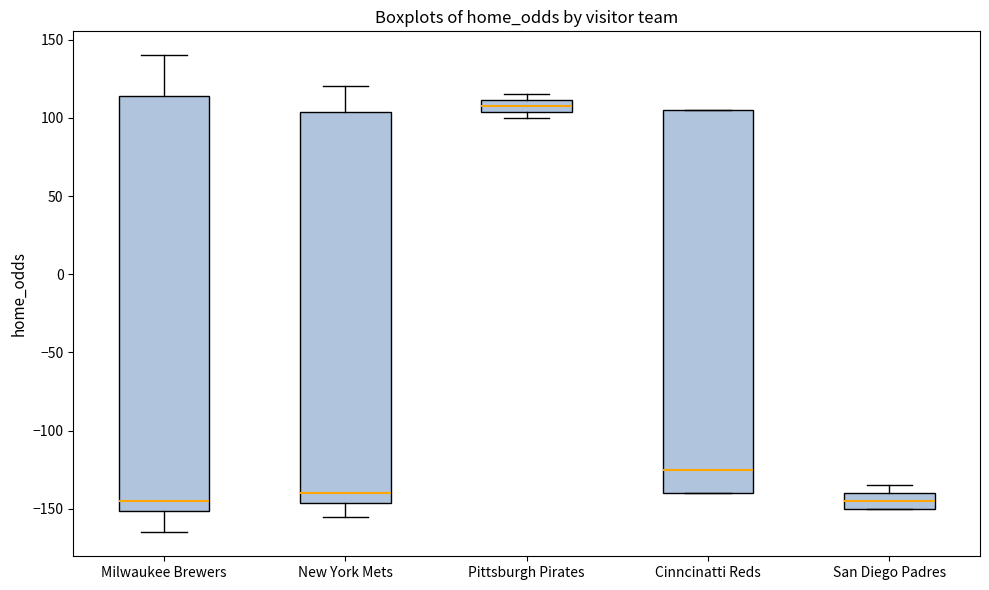

Reading left to right, transcribe this box plot: for each box, give where its median line is, the range the box spans, and where its two whiskers end, as read against the y-axis. The values are not printed on the chart, so give them approximately, as read against the axis.

Milwaukee Brewers: median -145, box -150 to 115, whiskers -165 to 140
New York Mets: median -140, box -145 to 105, whiskers -155 to 120
Pittsburgh Pirates: median 110 (inside the box), box 105 to 110, whiskers 100 to 115
Cinncinatti Reds: median -125, box -140 to 105, whiskers -140 to 105
San Diego Padres: median -145, box -150 to -140, whiskers -150 to -135